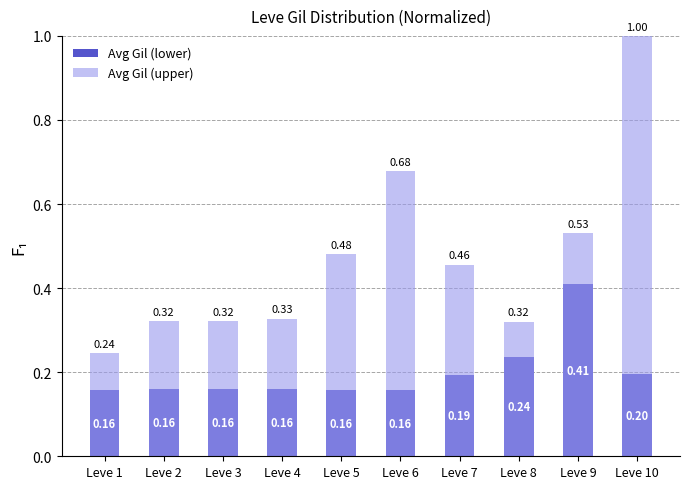

At which category does the chart reach its minimum across all series?

Leve 5